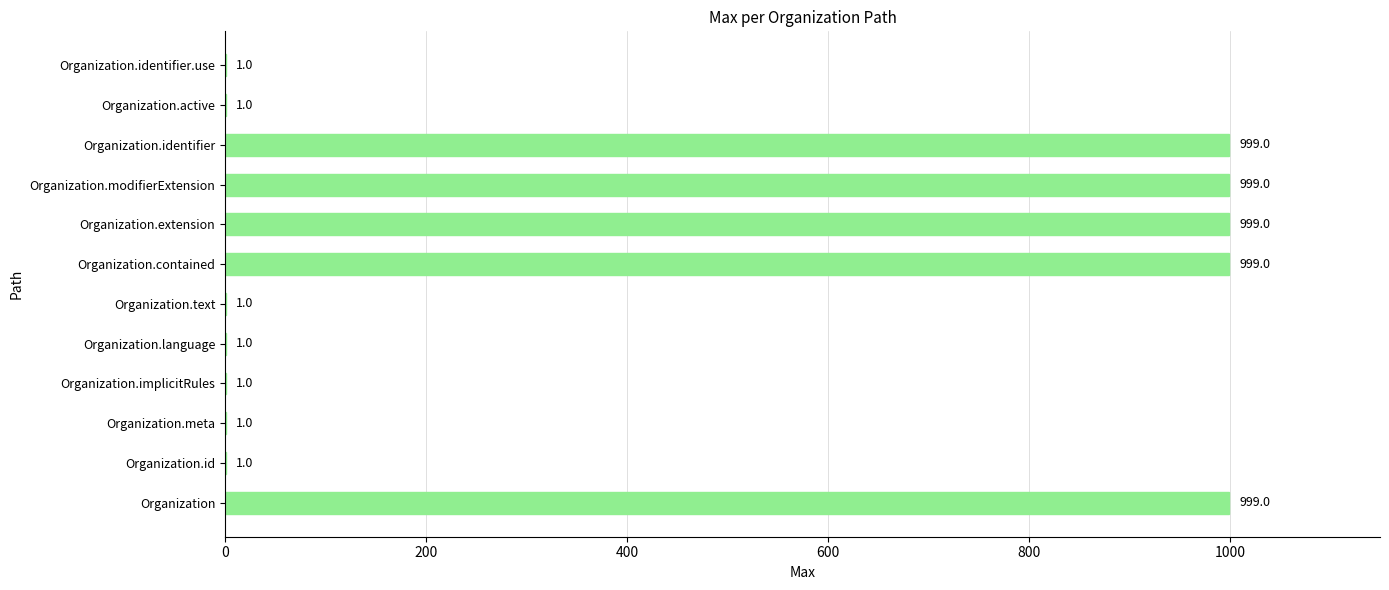

Is it true that the value at Organization.identifier is 322?

False